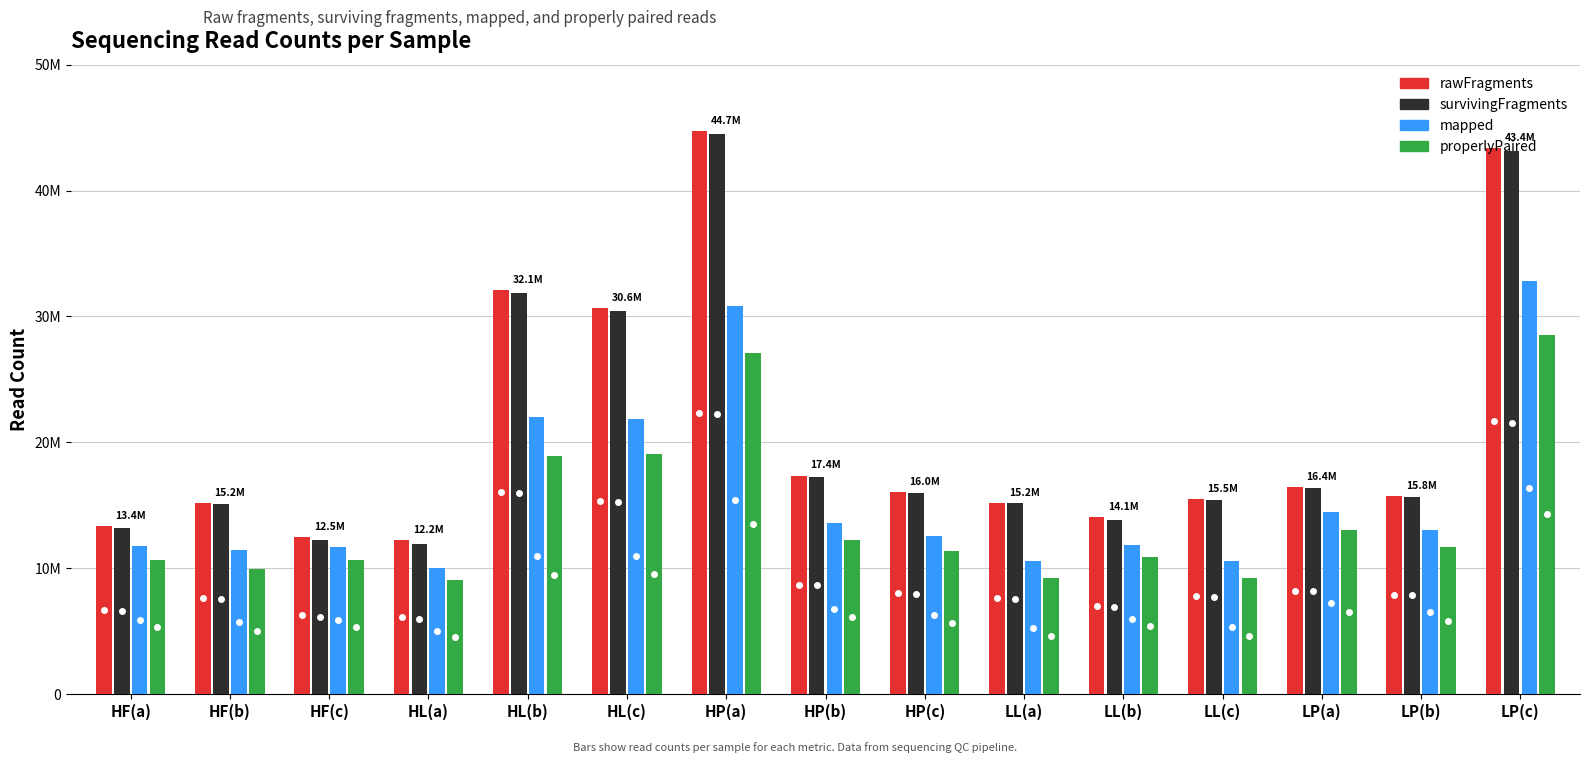

Which label corresponds to the smallest value in the chart?

HL(a)